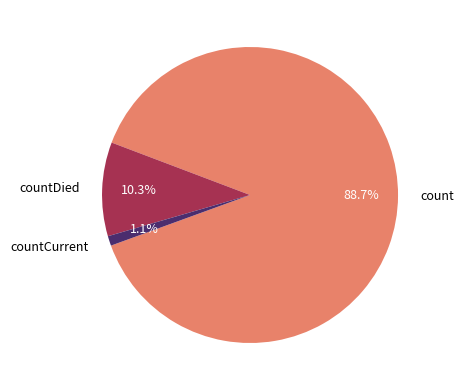

Which slice represents more than half of the pie?

count